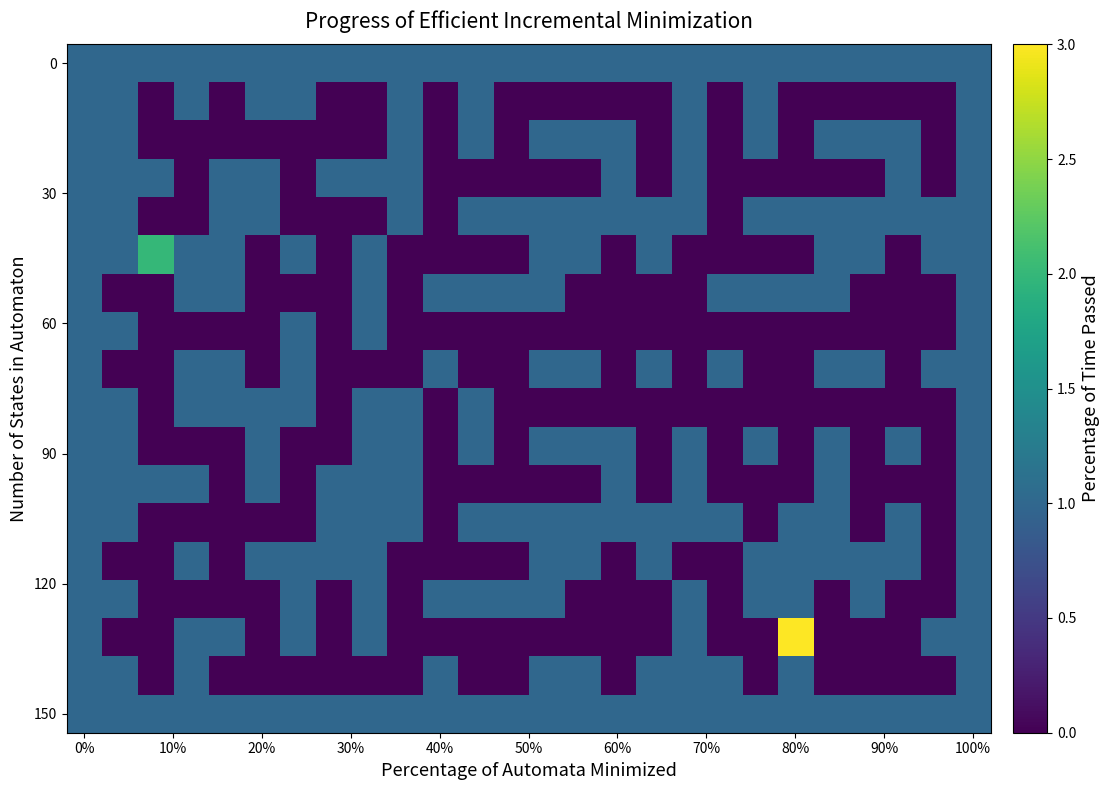

Count the number of categories in the chart.

26